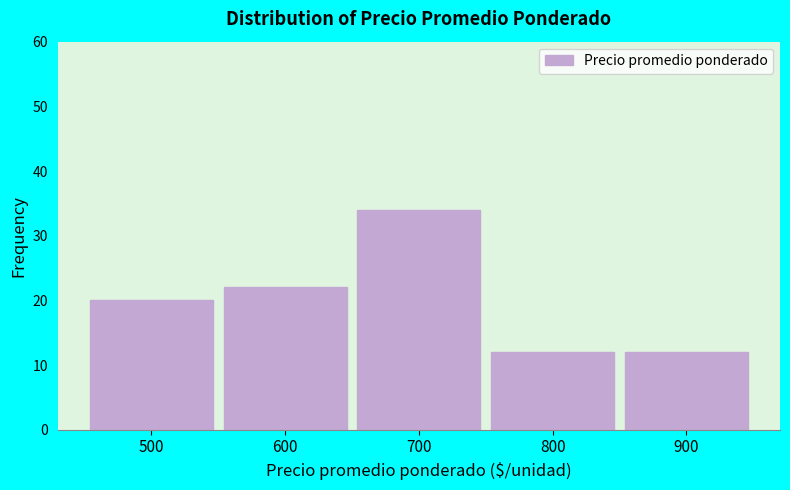

Reading left to right, list every bar in this chart as the range it spans on the x-axis followed by its height. The values are not printed on the chart, so give them approximately, as read against the axis.

450 to 550: 20
550 to 650: 22
650 to 750: 34
750 to 850: 12
850 to 950: 12